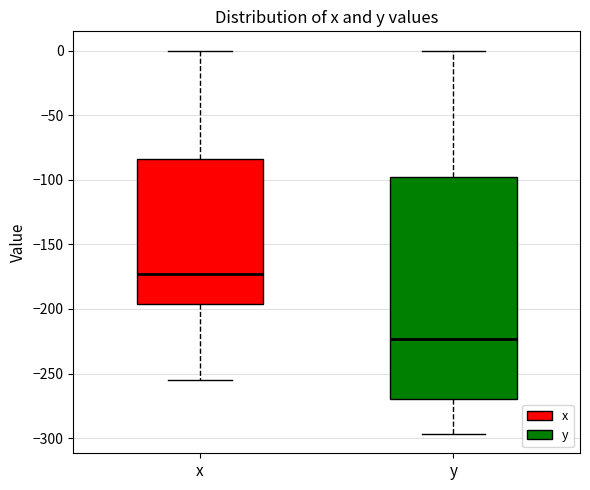

Where does the upper whisker of the box for x end on the y-axis? The values are not printed on the chart, so give them approximately, as read against the axis.

0